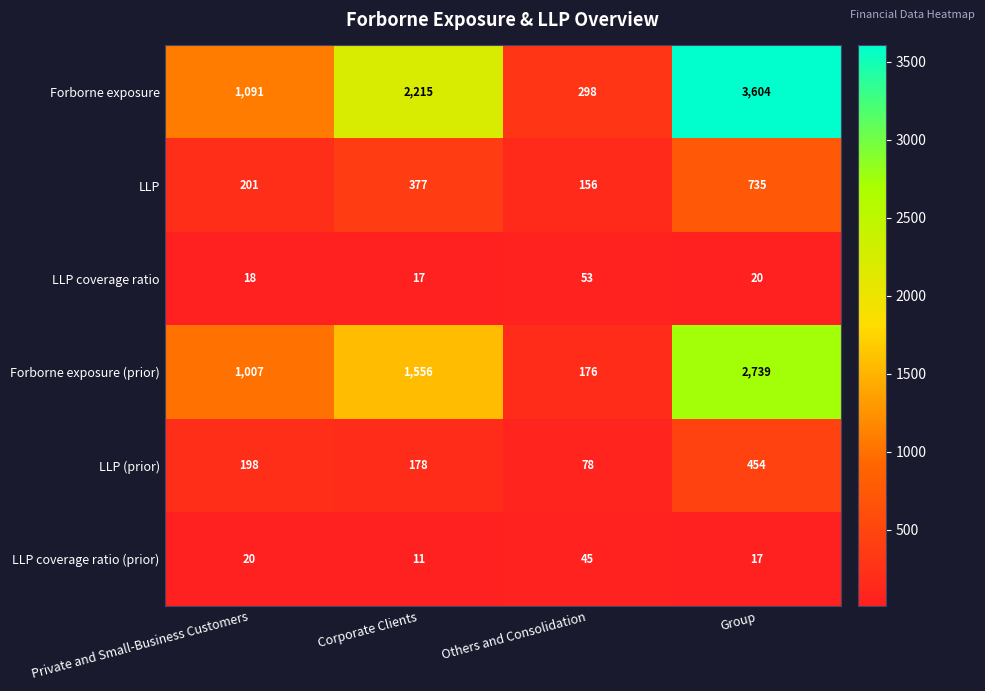

What is the minimum value shown in the chart?

11